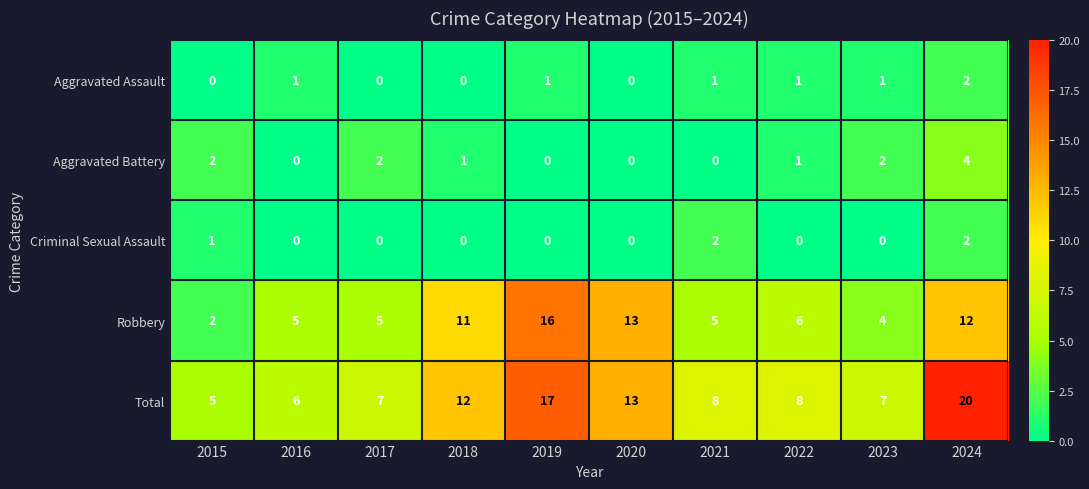

Which series has the largest range (max minus min)?

Total